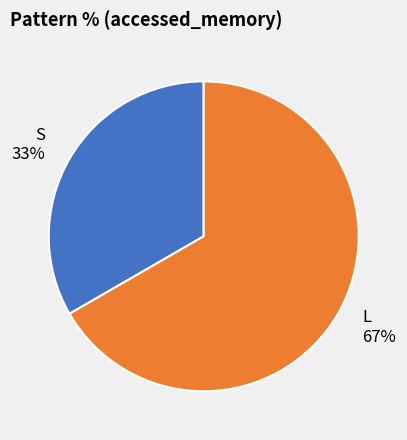

To the nearest percent, what is the average slice percentage?

50%